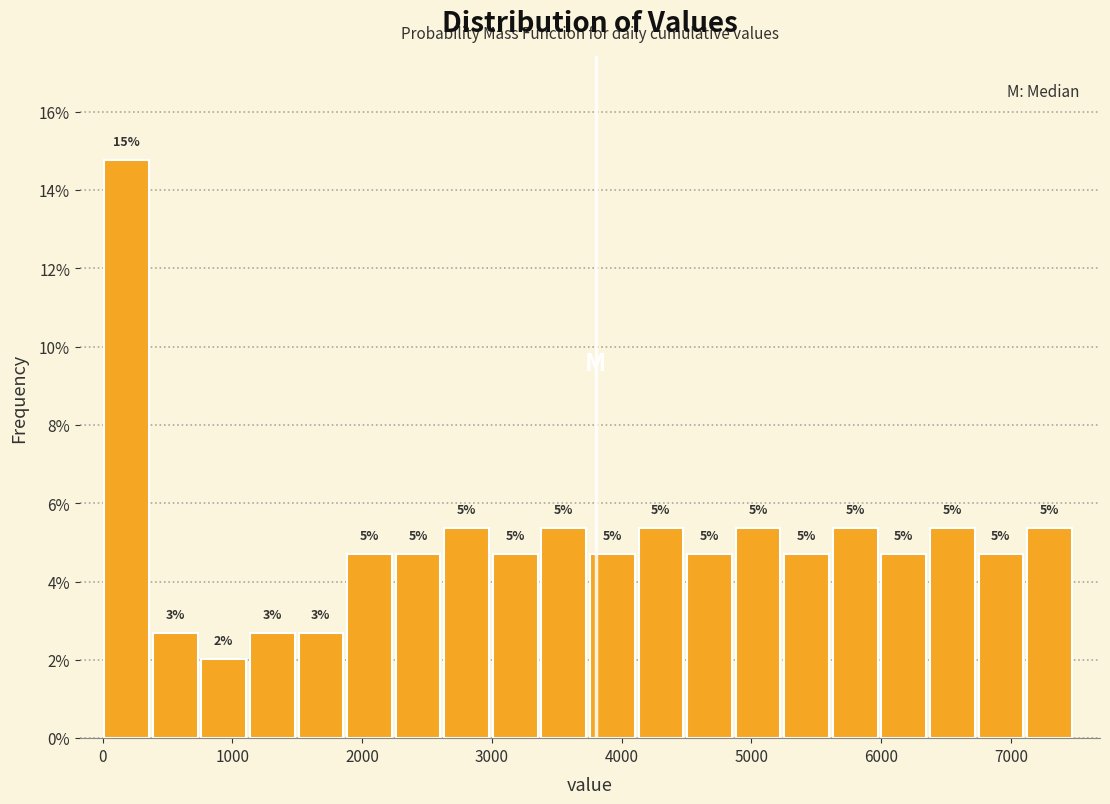

Around what value on the x-axis is the tallest bar? Give the approximate position of its centre, as read against the axis.

200